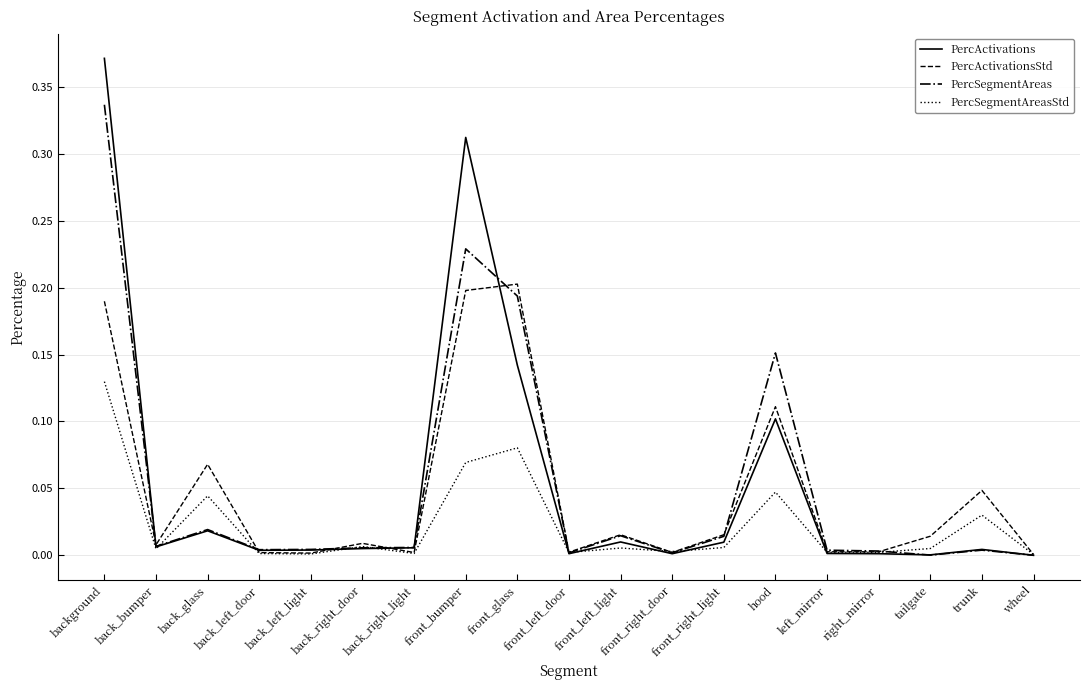

Is the value of PercSegmentAreas at front_right_light greater than the value of PercSegmentAreasStd at back_right_door?

Yes